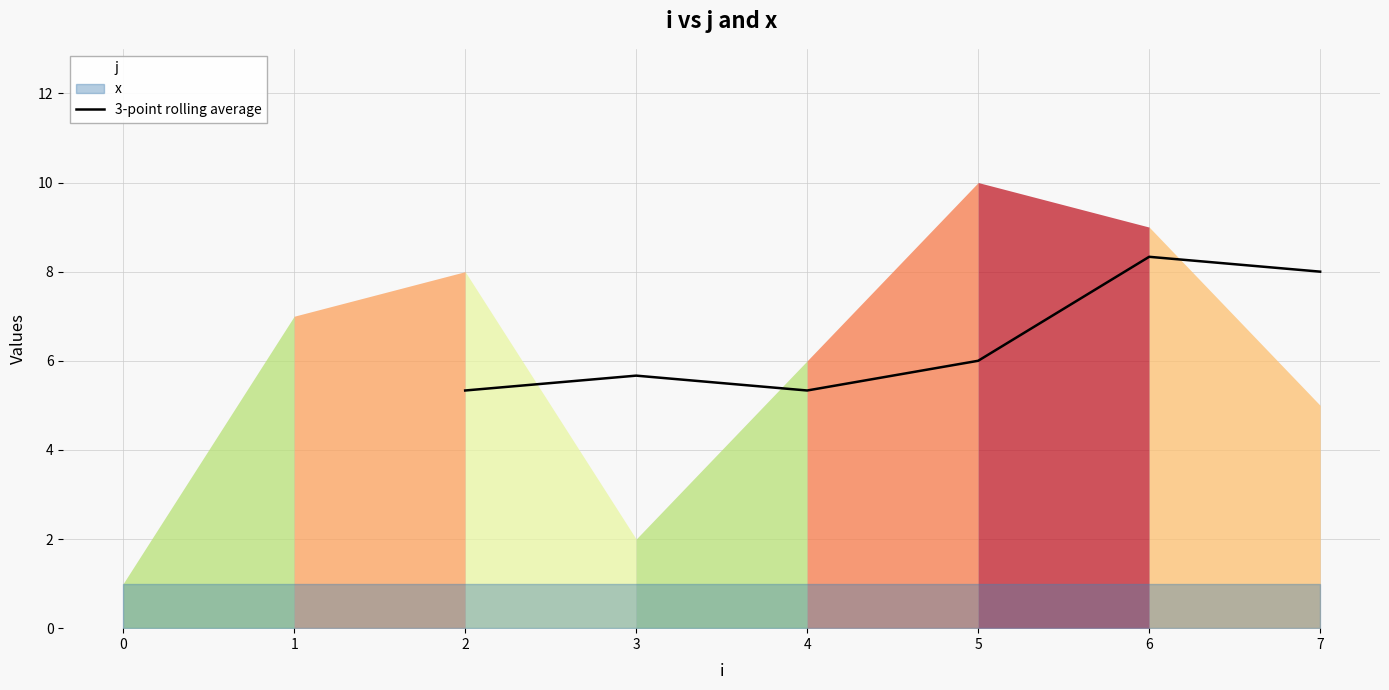

The value of 3-point rolling average at 5 is 6.0. True or false?

True